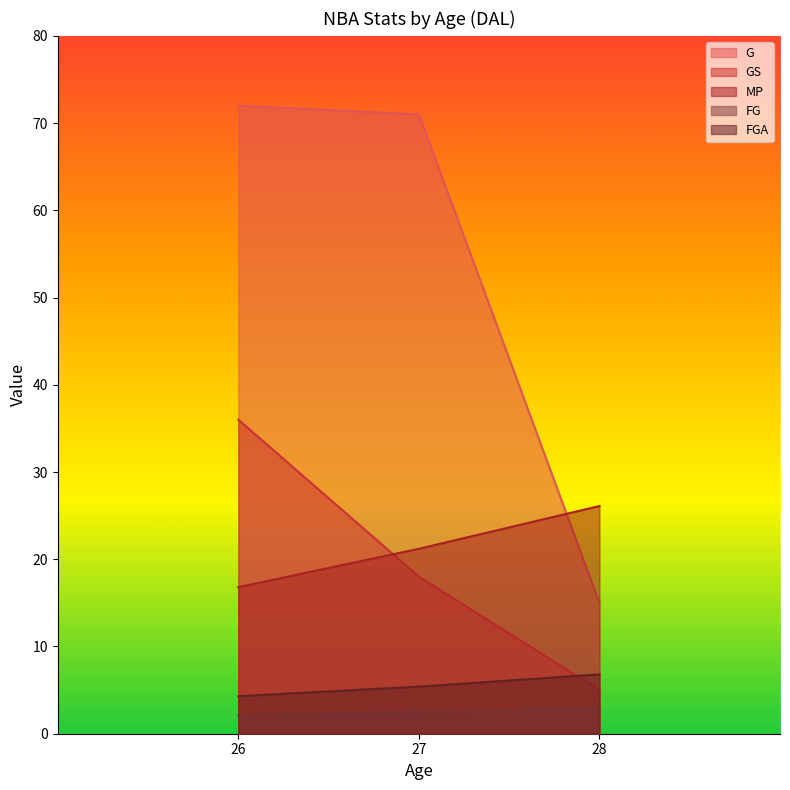

What is the difference between the maximum and second lowest values in the FG series?

0.4